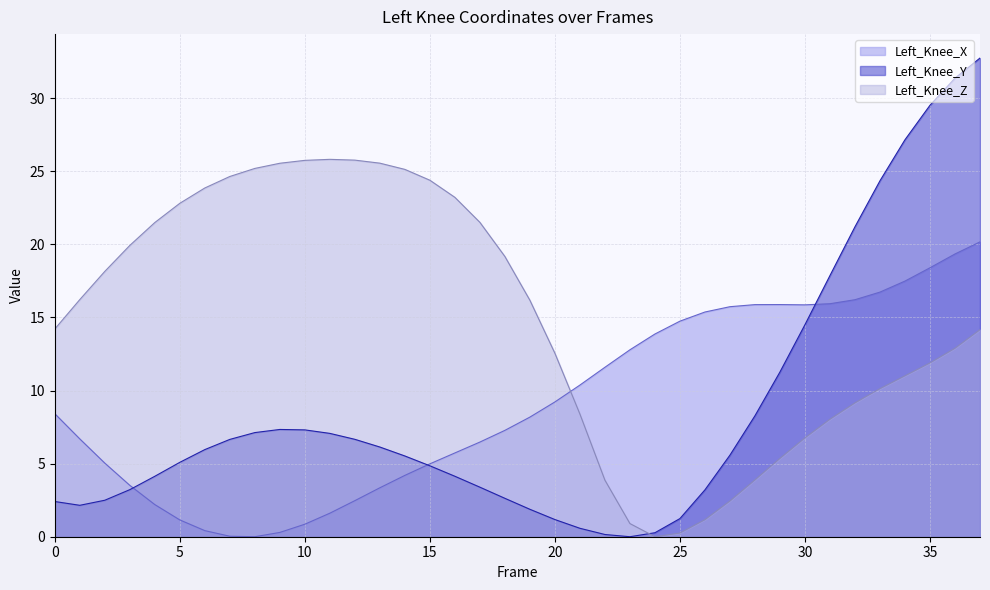

What is the value of the Left_Knee_X point at the 28th from the left?

15.7